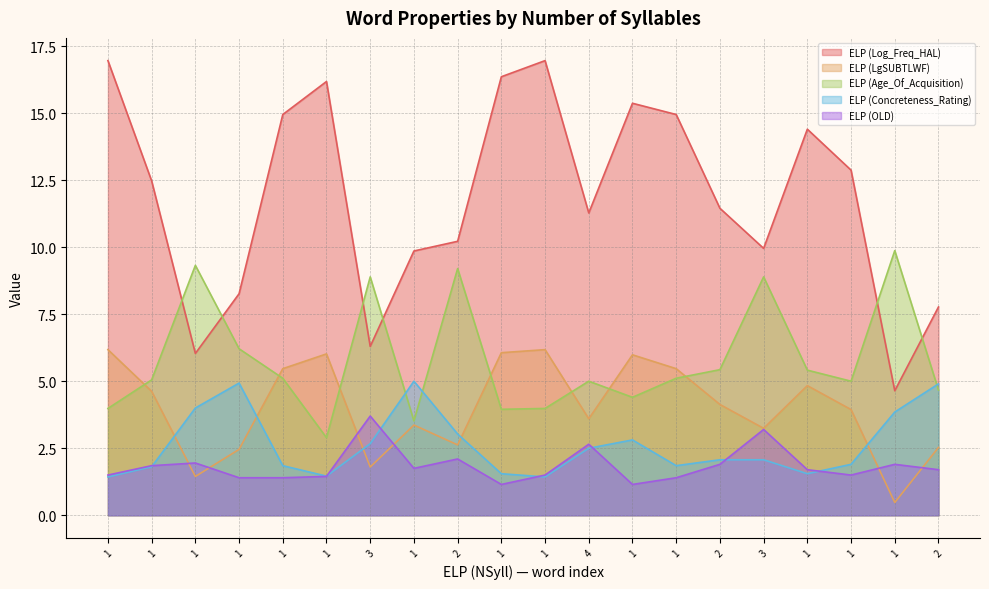

Does the chart have visible grid lines?

Yes